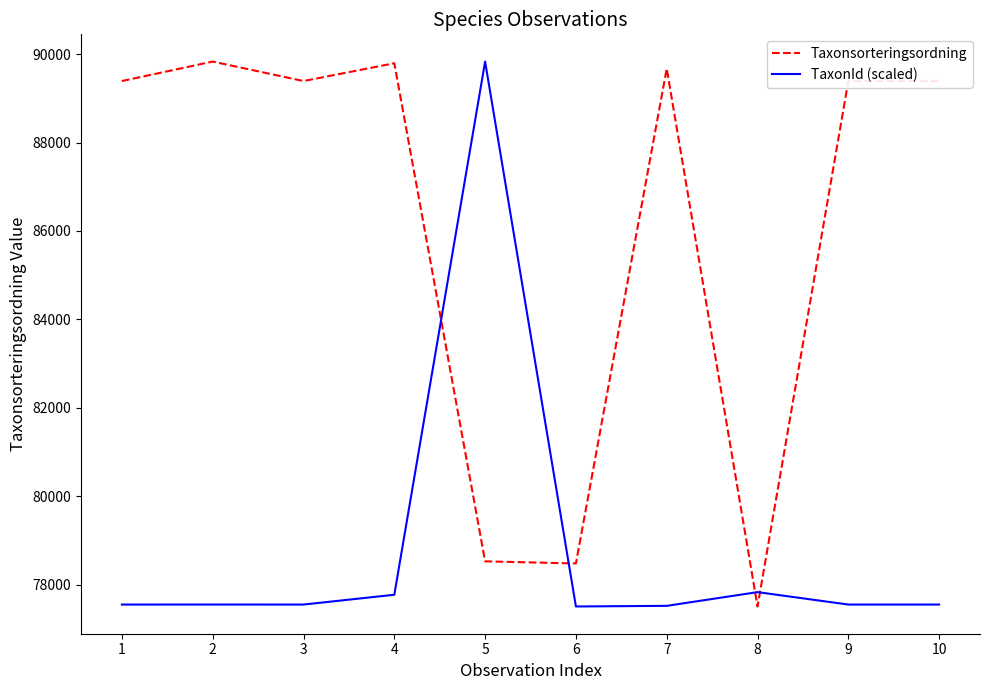

How many values in the Taxonsorteringsordning series are below 89392?

3